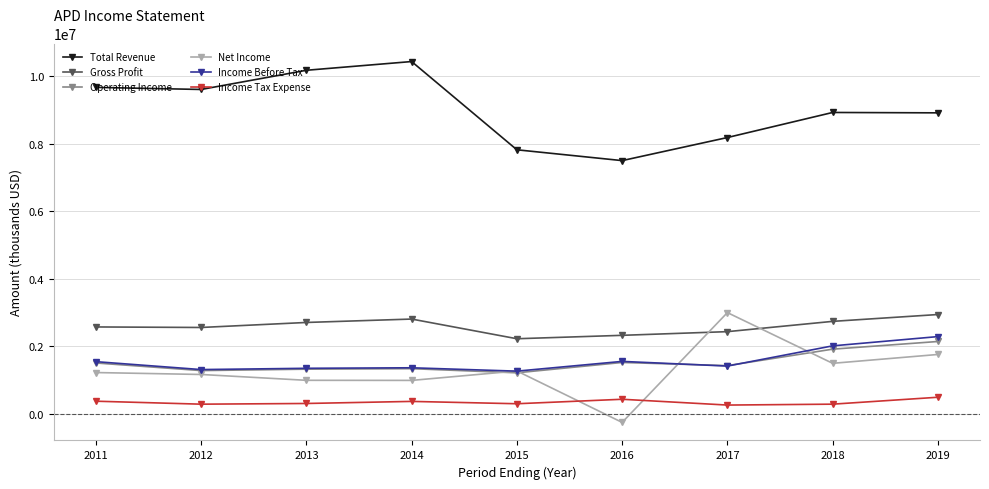

What is the difference between the highest and lowest values at 2014?

10069600